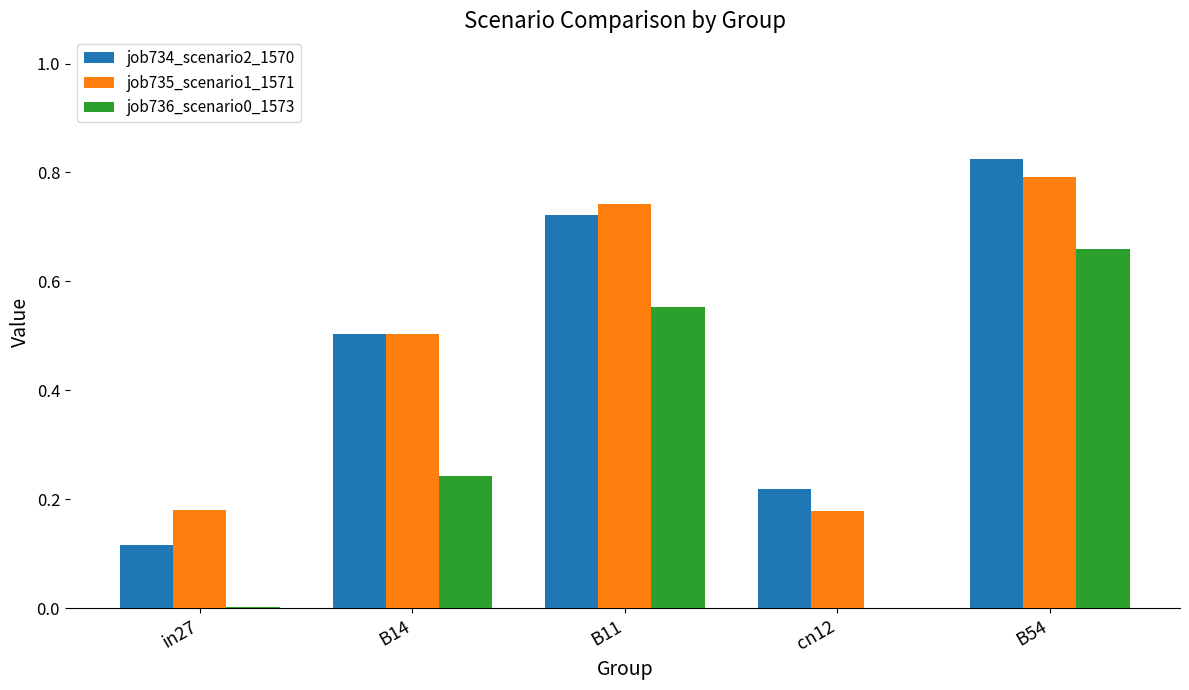

Is the value of job735_scenario1_1571 at B54 greater than the value of job734_scenario2_1570 at cn12?

Yes